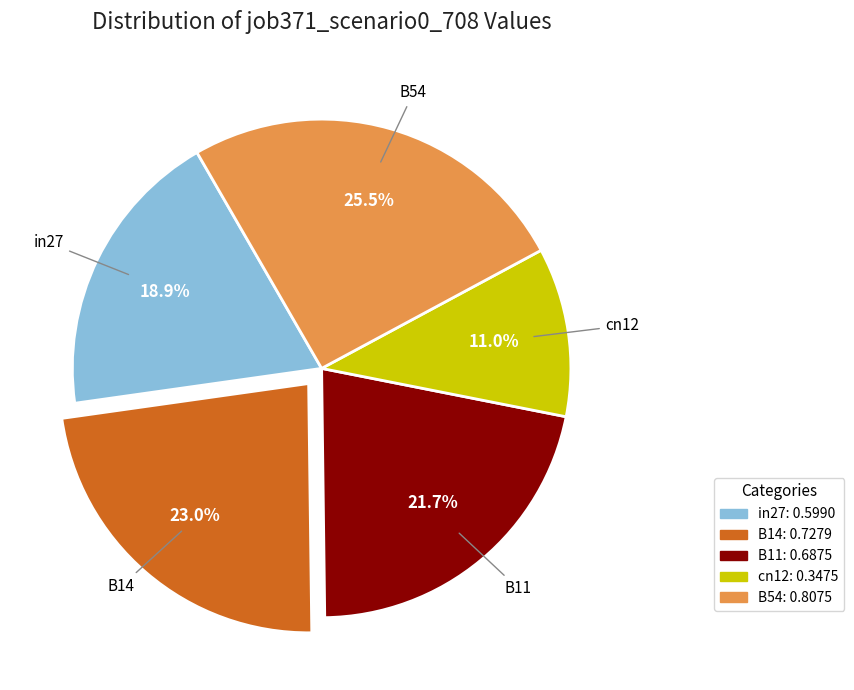

Which category has the biggest portion of the pie?

B54